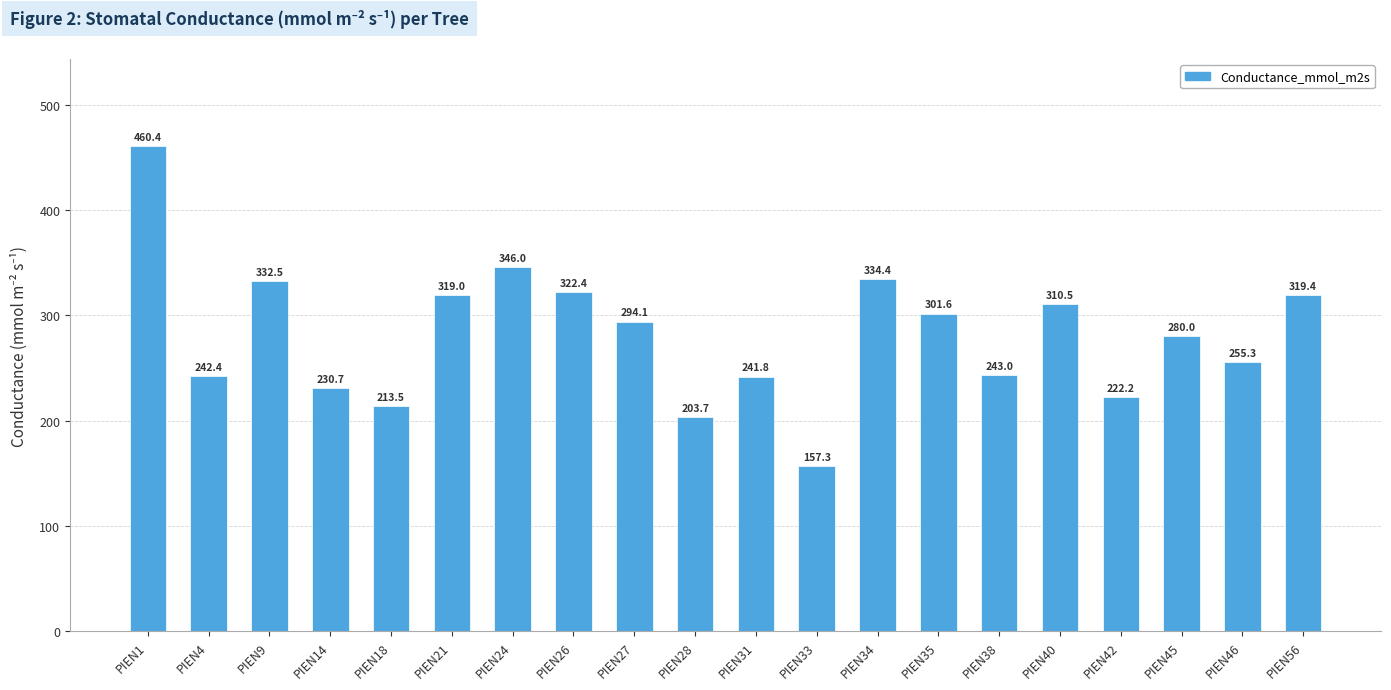

Is it true that the value at PIEN35 is 301.6?

True